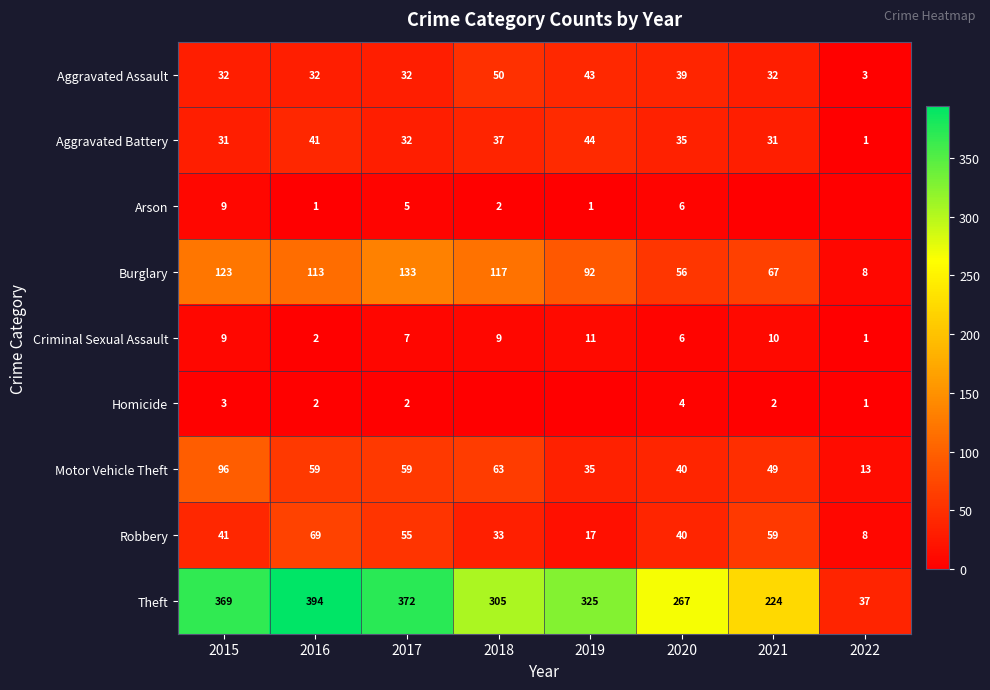

What is the total value across all series at 2021?

474